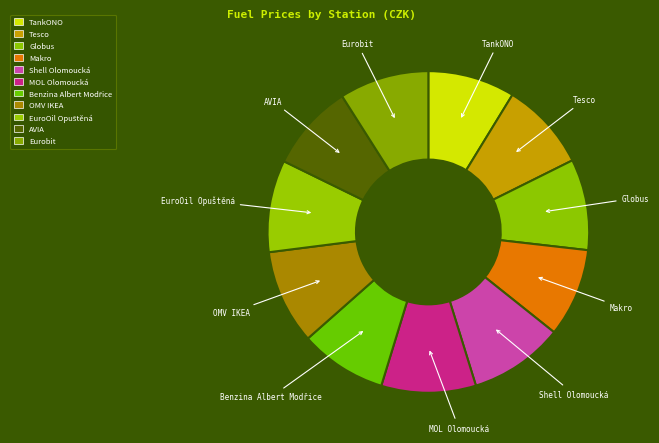

Combined, do OMV IKEA and Makro account for over 50%?

No